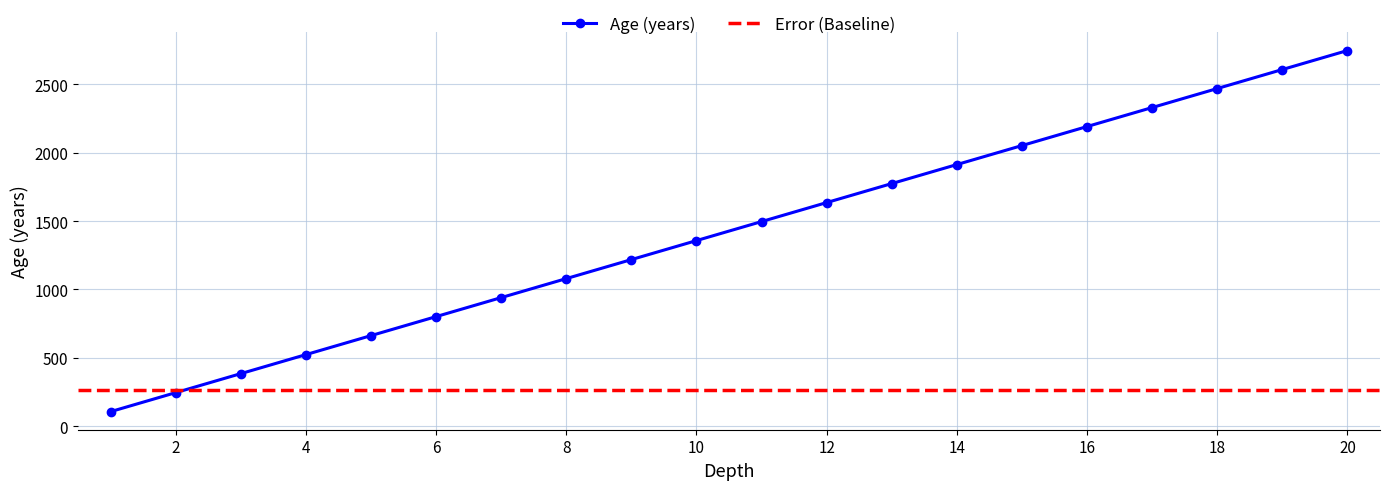

What is the maximum value shown in the chart?

2748.4